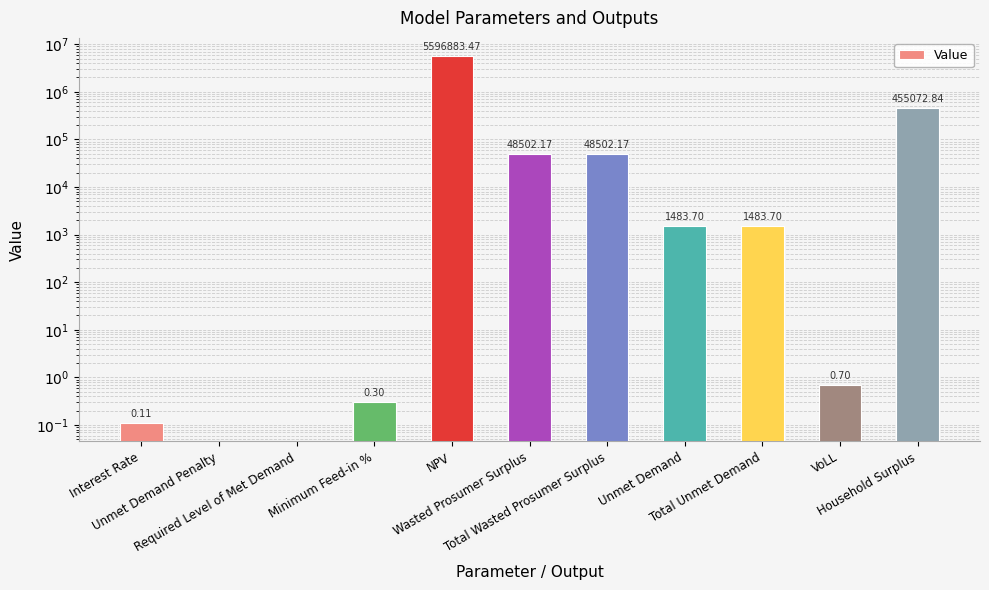

What is the label of the 11th bar from the left?

Household Surplus